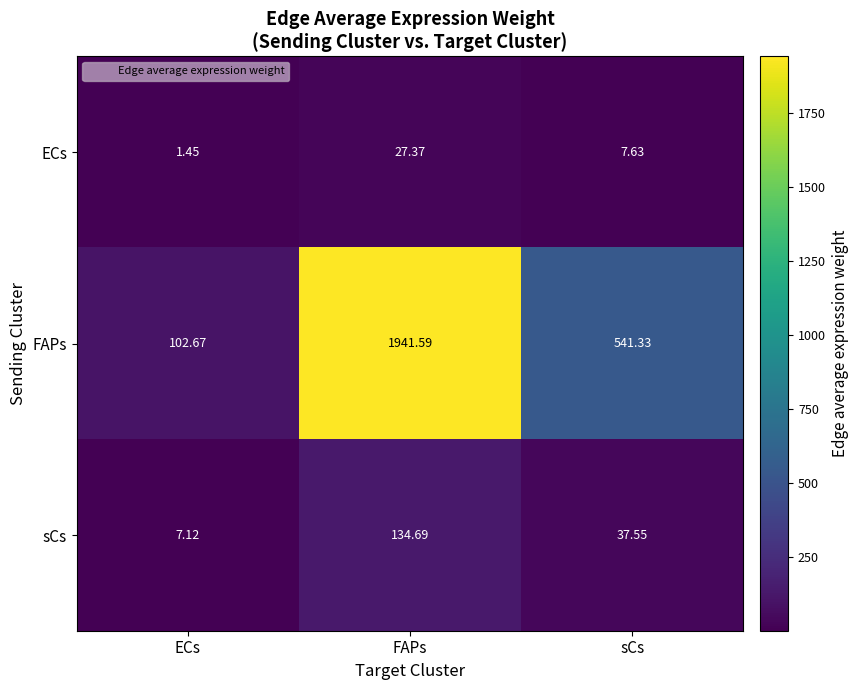

Which series has the widest spread of values?

FAPs